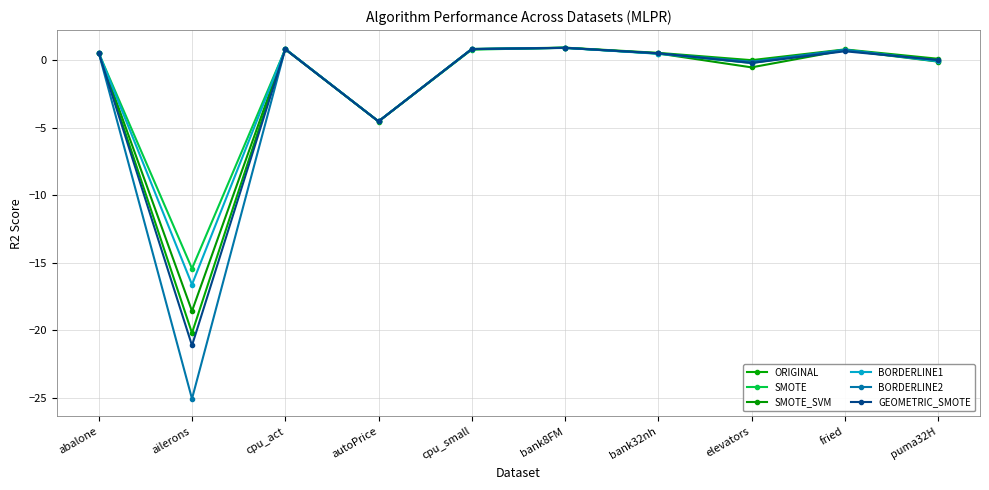

Reading right to left, extract all data points from this chart.

ORIGINAL: 0.1	0.8	-0.0	0.5	0.9	0.8	-4.6	0.8	-20.2	0.5
SMOTE: -0.1	0.8	-0.2	0.5	0.9	0.8	-4.5	0.8	-15.4	0.5
SMOTE_SVM: -0.1	0.7	-0.5	0.5	0.9	0.8	-4.5	0.8	-18.6	0.5
BORDERLINE1: -0.1	0.8	-0.2	0.5	0.9	0.8	-4.5	0.8	-16.6	0.5
BORDERLINE2: -0.0	0.8	-0.1	0.5	0.9	0.8	-4.5	0.8	-25.1	0.5
GEOMETRIC_SMOTE: 0.0	0.6	-0.2	0.5	0.9	0.8	-4.5	0.8	-21.1	0.5